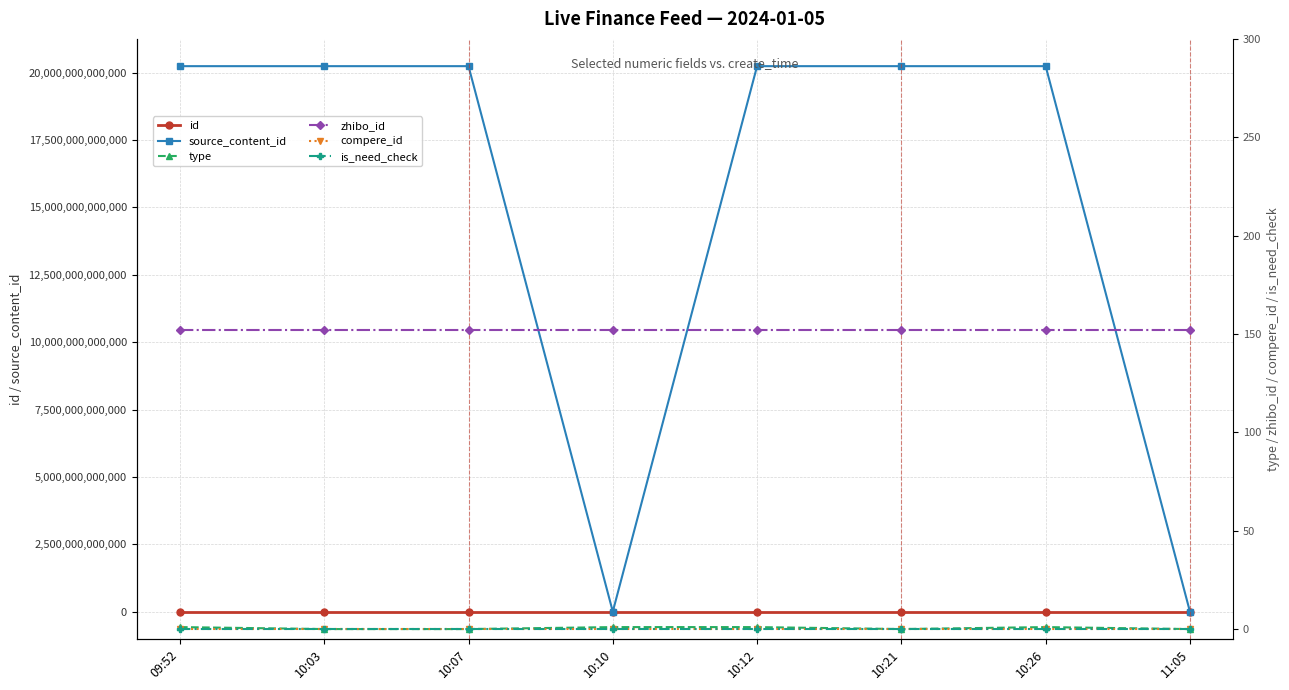

How many lines are shown in the chart?

6